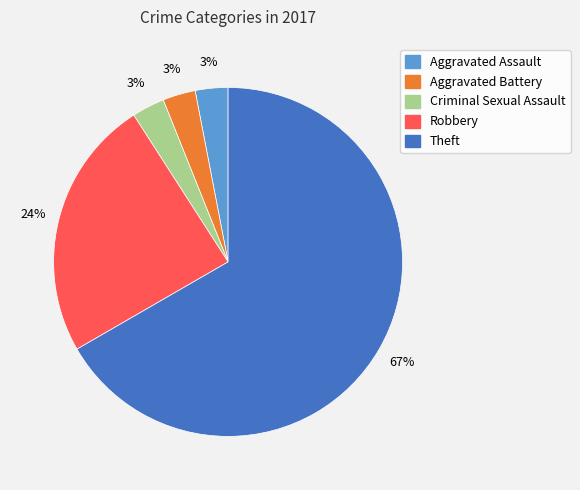

Is it true that Robbery is 10% of the pie?

False